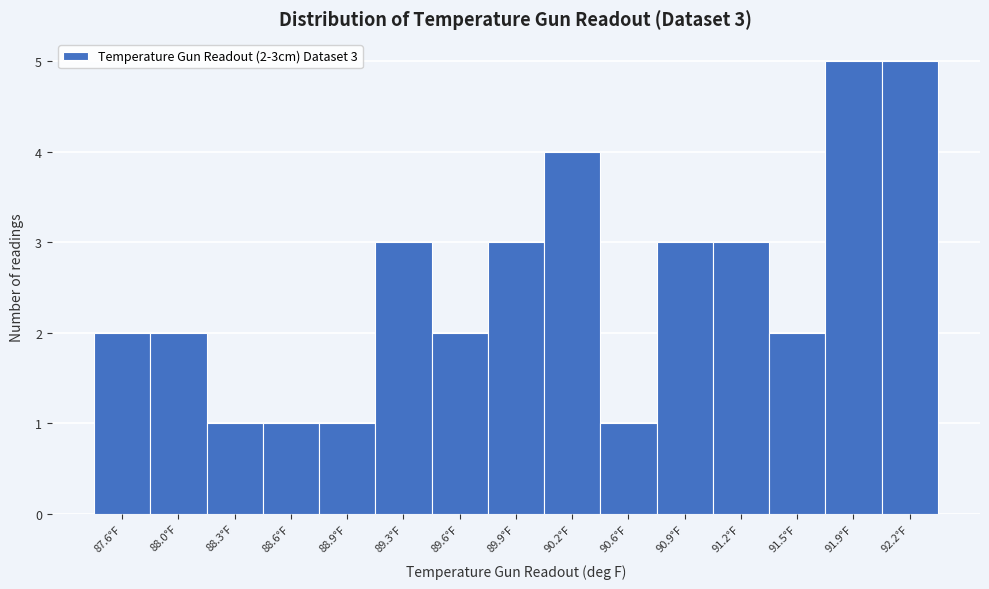

Reading left to right, extract all data points from this chart.

2	2	1	1	1	3	2	3	4	1	3	3	2	5	5